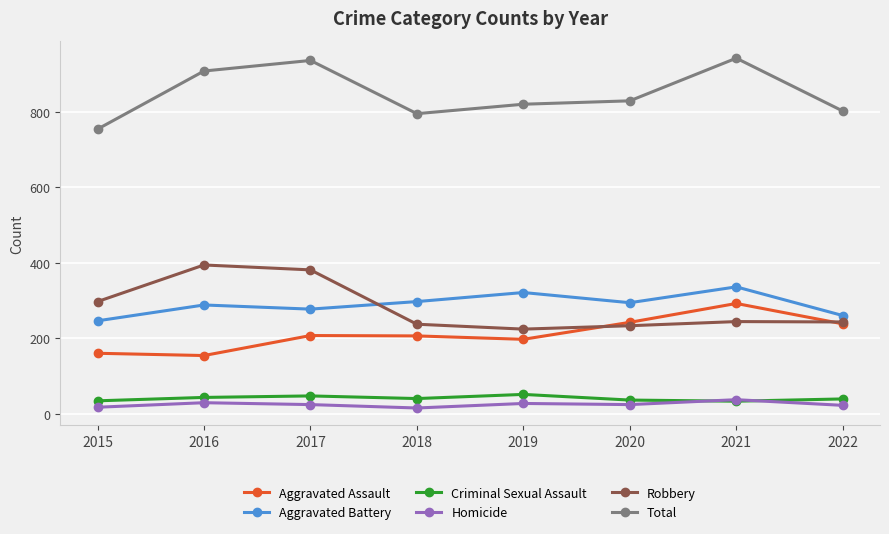

What is the maximum value shown in the chart?

942